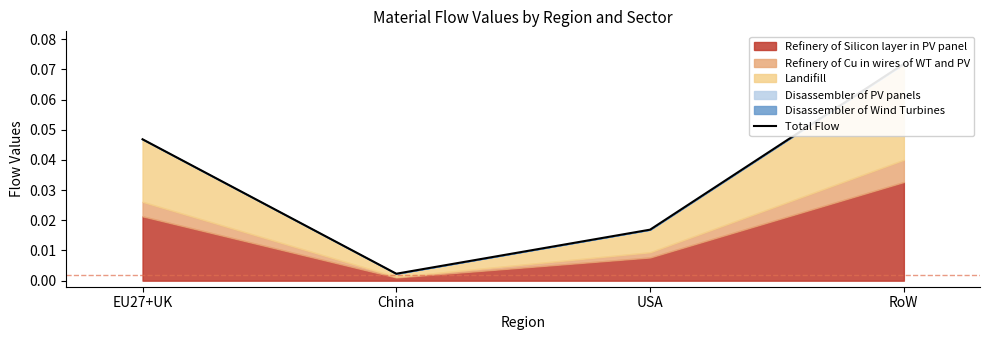

What is the label of the 4th point from the left?

RoW